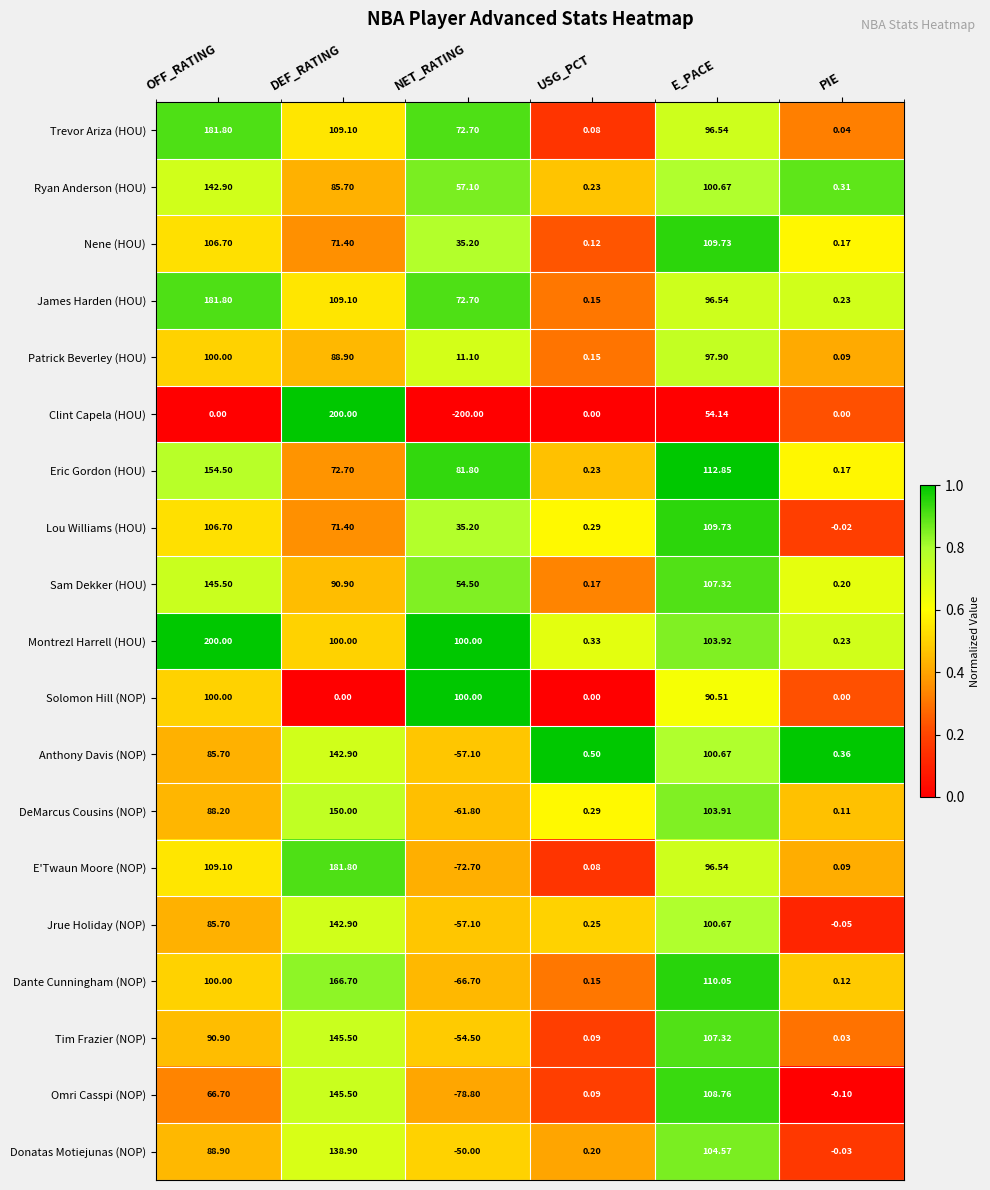

At which label does James Harden (HOU) first exceed 96?

OFF_RATING